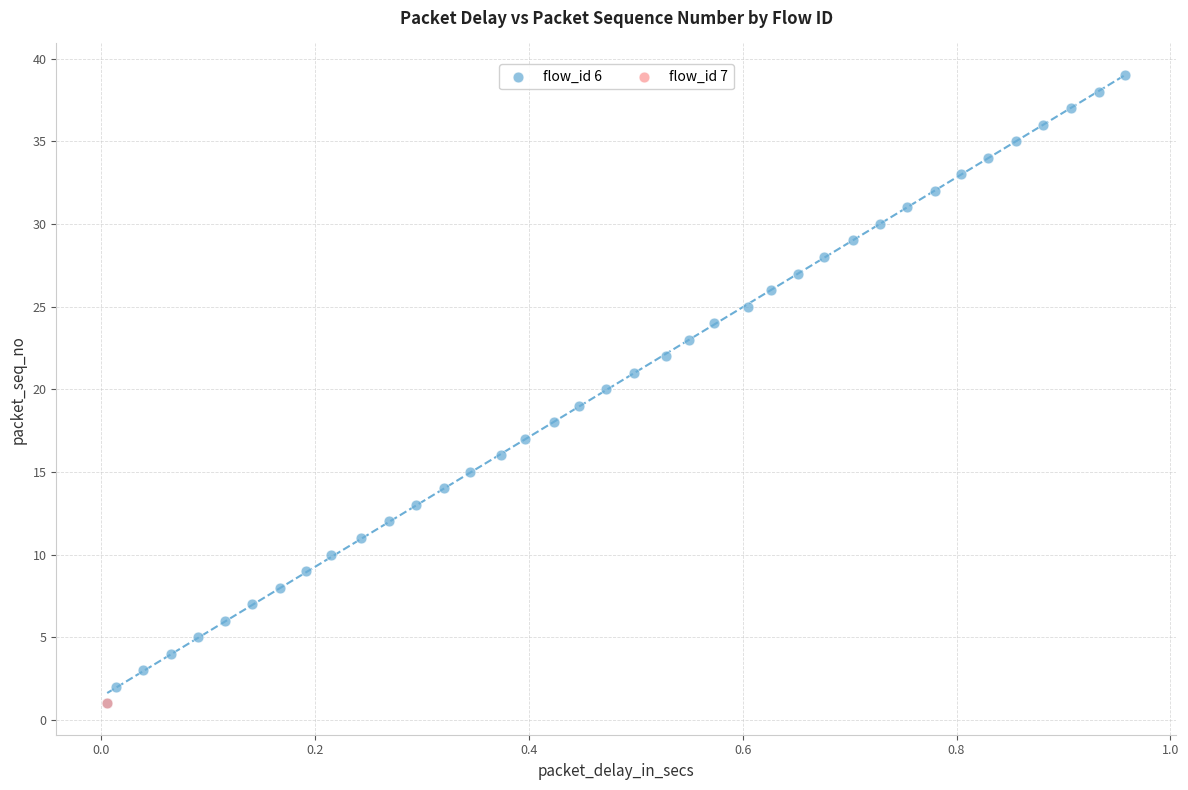

What are all the series names shown in the legend?

flow_id 6, flow_id 7